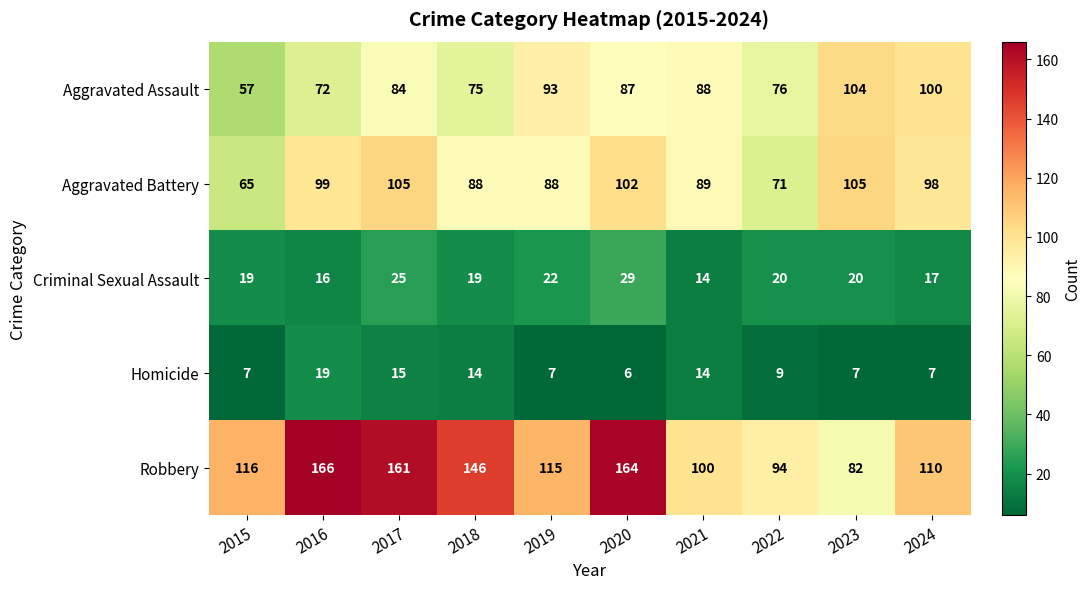

Which series has the largest range (max minus min)?

Robbery